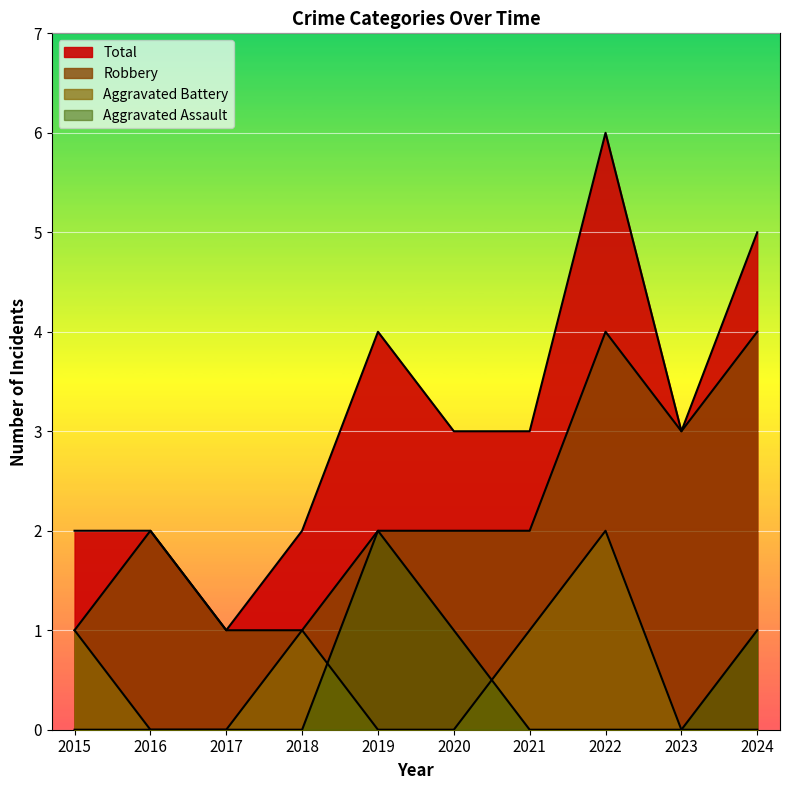

Which category has the lowest value in the Total series?

2017